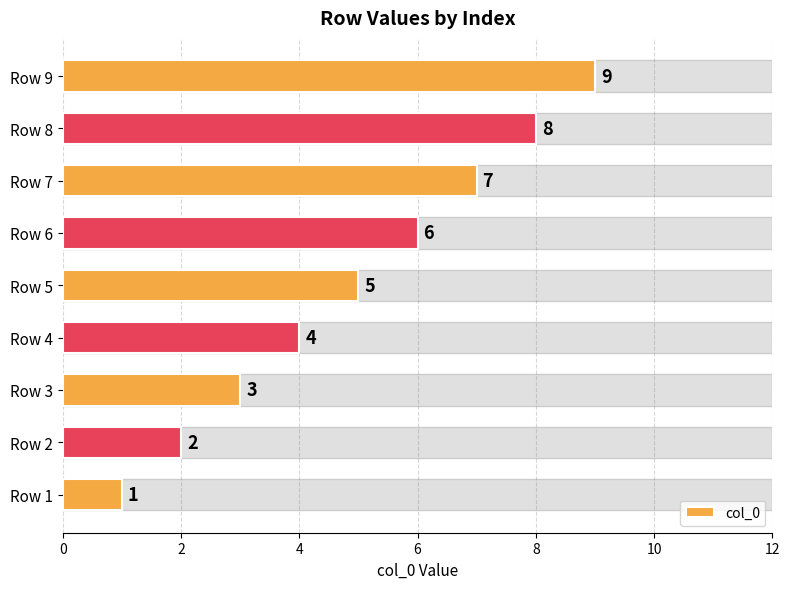

How many values are below 5?

4